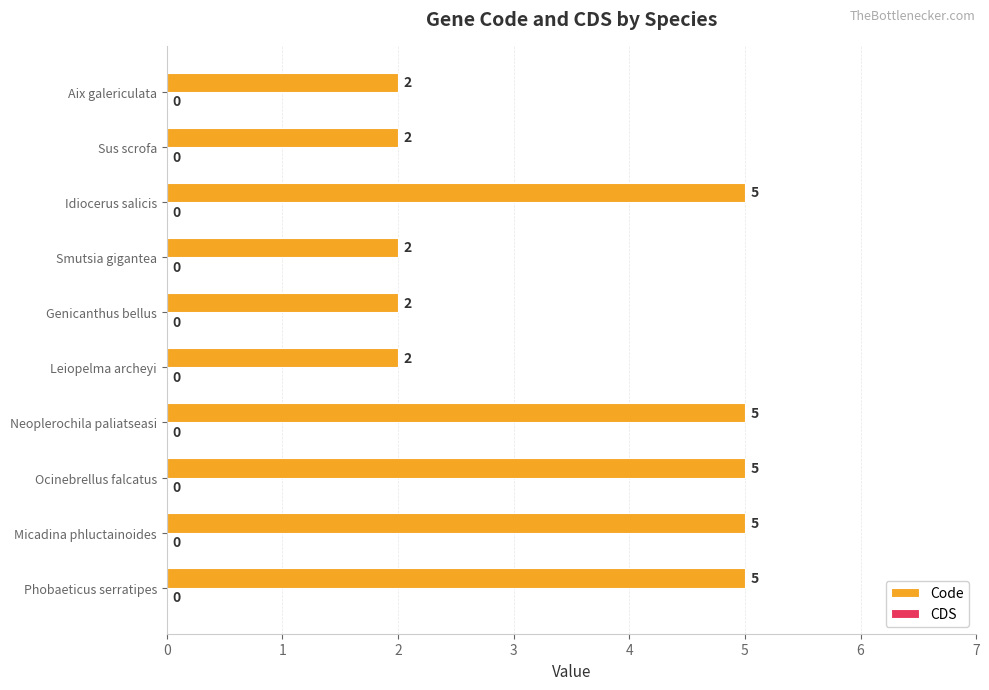

What is the sum of all values?

35